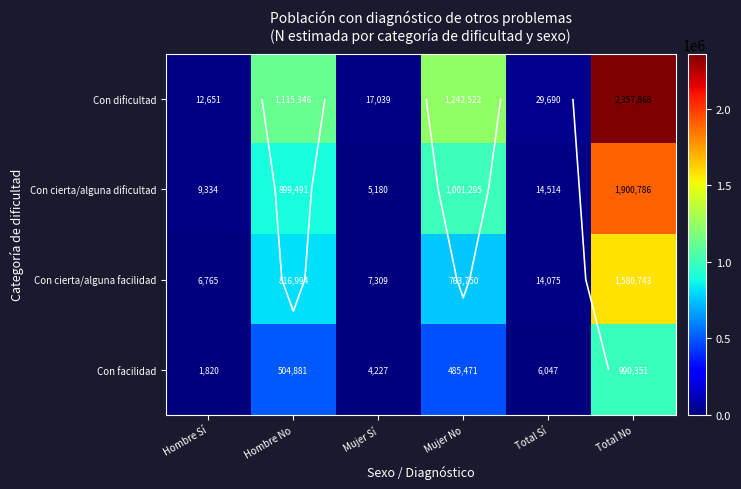

The Con dificultad series shows 29690 at Total Sí. True or false?

True